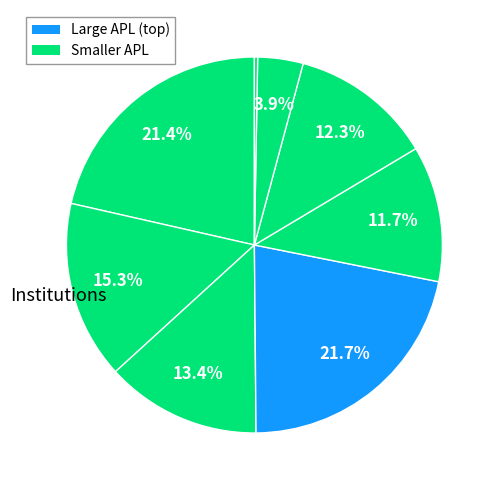

How many slices are in this pie chart?

8